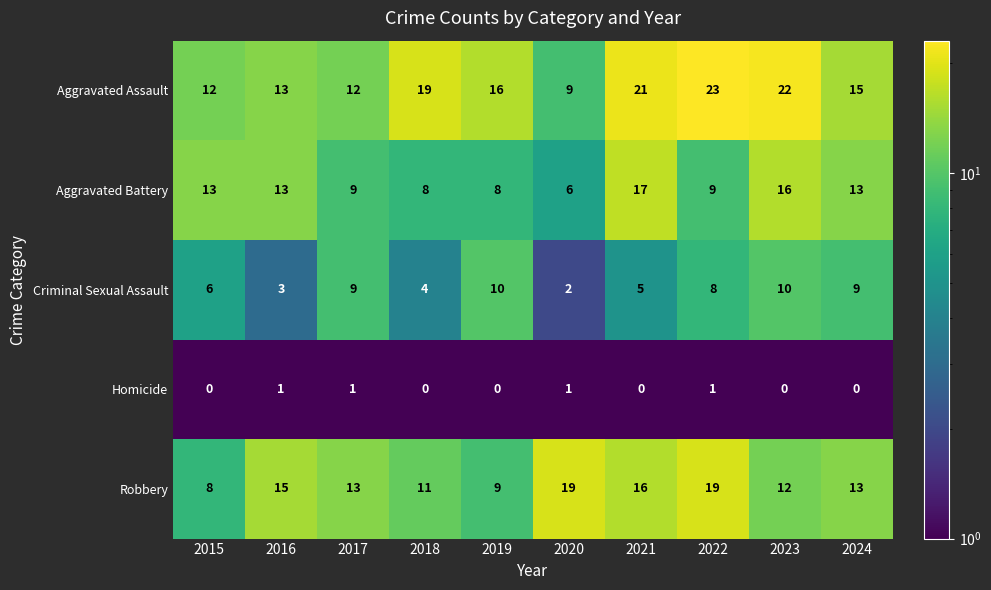

Is it true that Criminal Sexual Assault equals 5 at 2017?

False